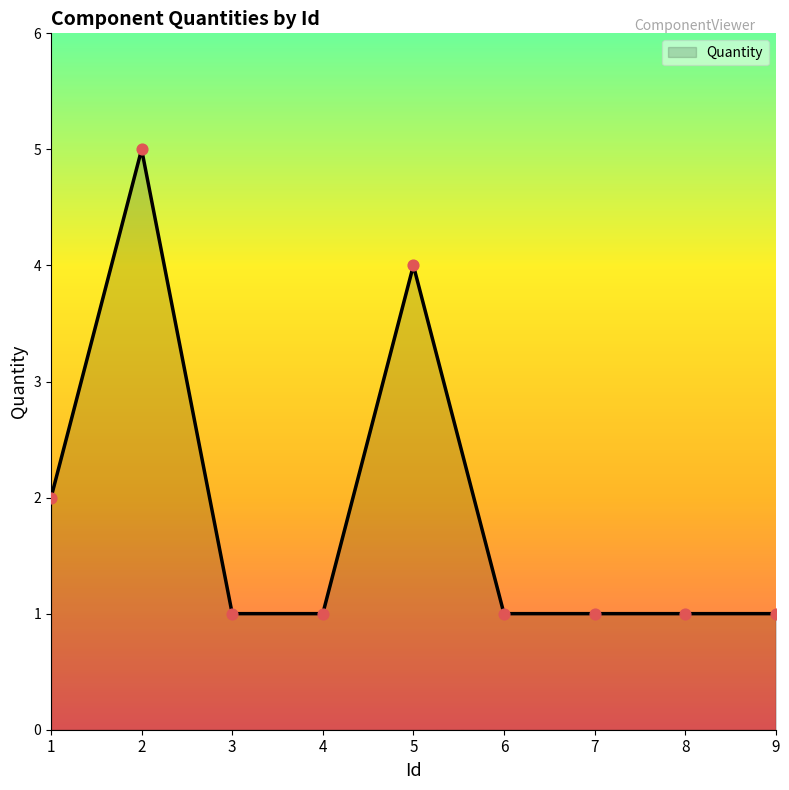

Approximately how many times larger is the value at 5 compared to 9?

4.0